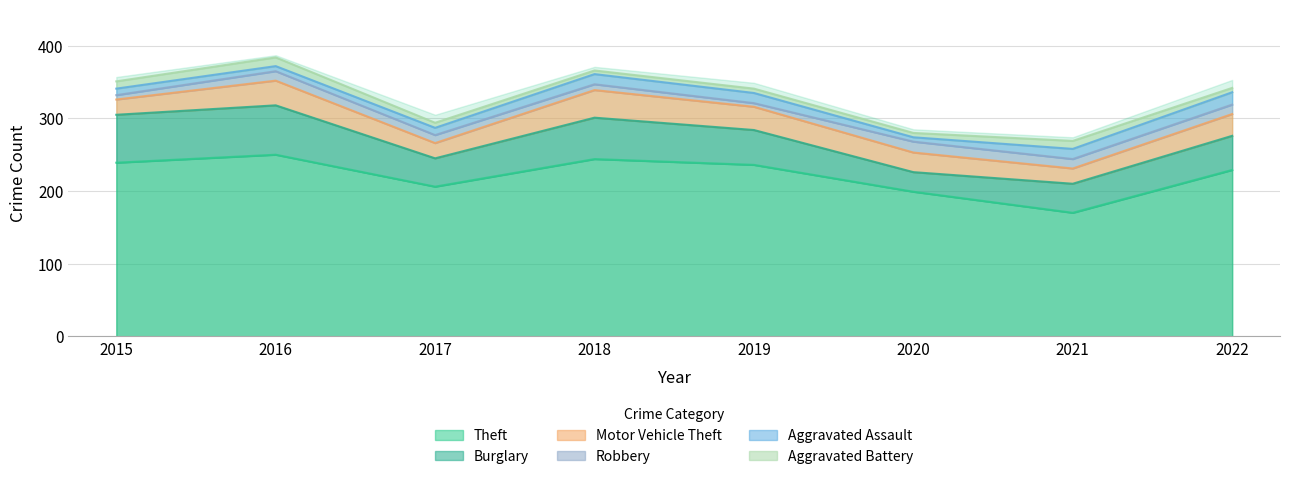

At which category does Robbery reach its first local peak?

2016